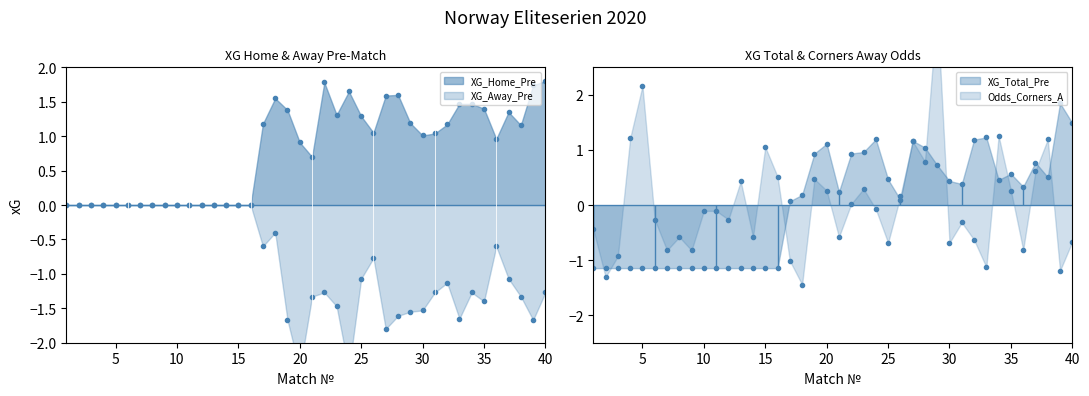

Reading left to right, list all the values displayed in this chart.

XG_Home_Pre: 0.0	0.0	0.0	0.0	0.0	0.0	0.0	0.0	0.0	0.0	0.0	0.0	0.0	0.0	0.0	0.0	1.2	1.6	1.4	0.9	0.7	1.8	1.3	1.6	1.3	1.1	1.6	1.6	1.2	1.0	1.0	1.2	1.5	1.5	1.4	1.0	1.4	1.2	1.7	1.8
XG_Away_Pre: 0.0	0.0	0.0	0.0	0.0	0.0	0.0	0.0	0.0	0.0	0.0	0.0	0.0	0.0	0.0	0.0	-0.6	-0.4	-1.7	-2.4	-1.3	-1.3	-1.5	-2.4	-1.1	-0.8	-1.8	-1.6	-1.6	-1.5	-1.3	-1.1	-1.6	-1.3	-1.4	-0.6	-1.1	-1.3	-1.7	-1.3
XG_Total_Pre: -1.1	-1.1	-1.1	-1.1	-1.1	-1.1	-1.1	-1.1	-1.1	-1.1	-1.1	-1.1	-1.1	-1.1	-1.1	-1.1	0.1	0.2	0.9	1.1	0.2	0.9	1.0	1.2	0.5	0.1	1.2	1.0	0.7	0.4	0.4	1.2	1.2	0.5	0.6	0.3	0.8	0.5	1.8	1.5
Odds_Corners_A: -0.4	-1.3	-0.9	1.2	2.2	-0.3	-0.8	-0.6	-0.8	-0.1	-0.1	-0.3	0.4	-0.6	1.1	0.5	-1.0	-1.4	0.5	0.3	-0.6	0.0	0.3	-0.1	-0.7	0.2	1.2	0.8	3.6	-0.7	-0.3	-0.6	-1.1	1.3	0.3	-0.8	0.6	1.2	-1.2	-0.7